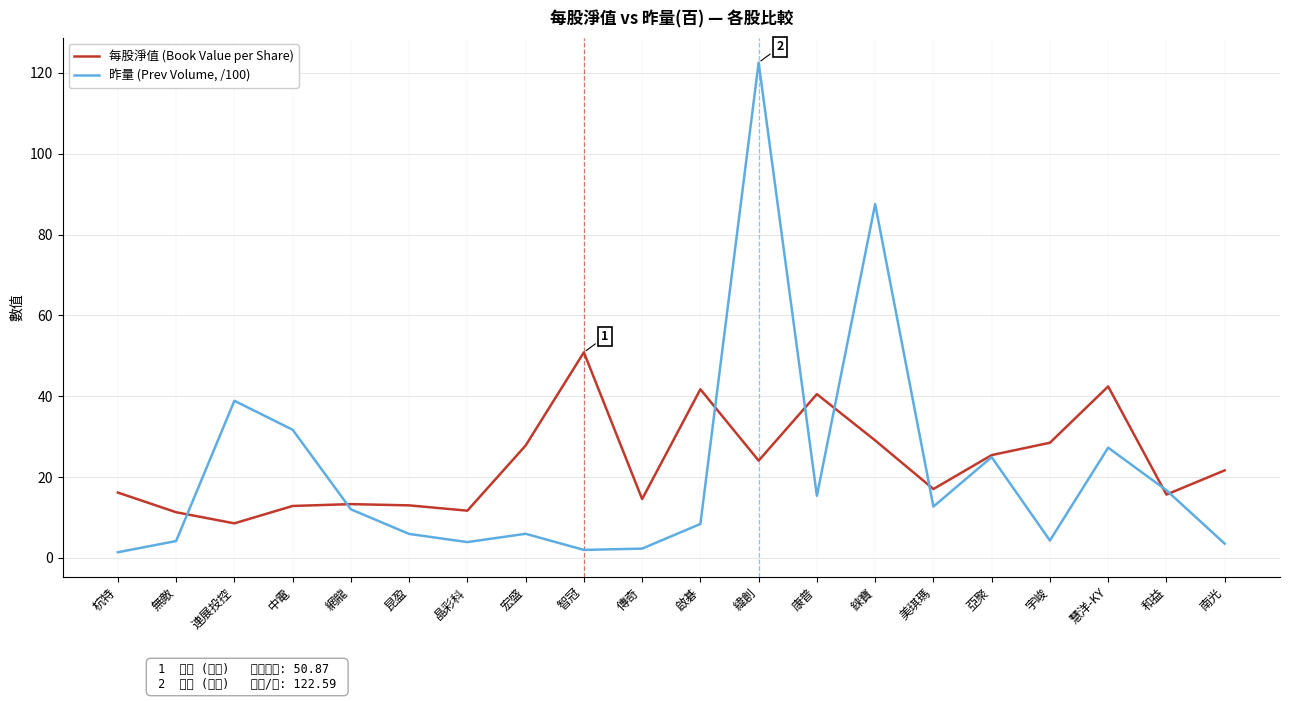

How many lines are shown in the chart?

2